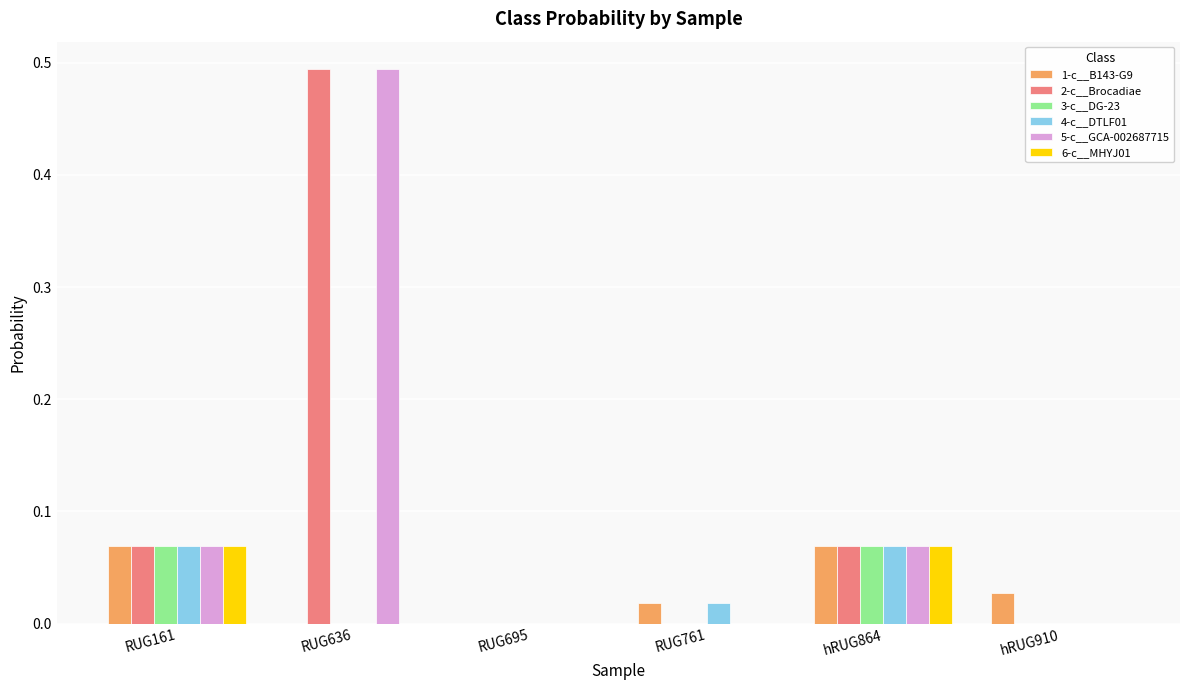

Which series has the largest range (max minus min)?

2-c__Brocadiae